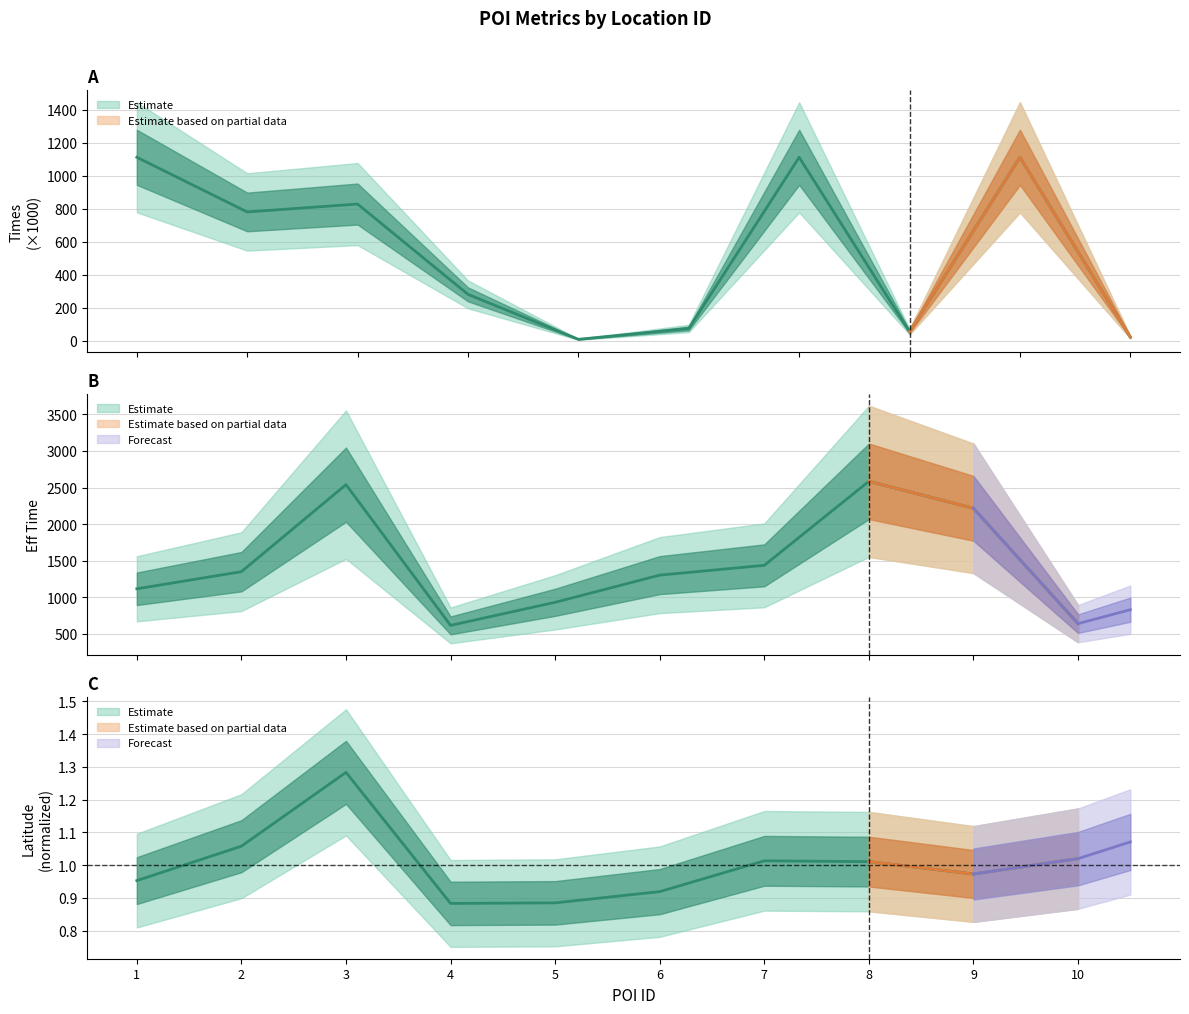

List the series in order of their overall mean, highest first.

eff_time, times, lat